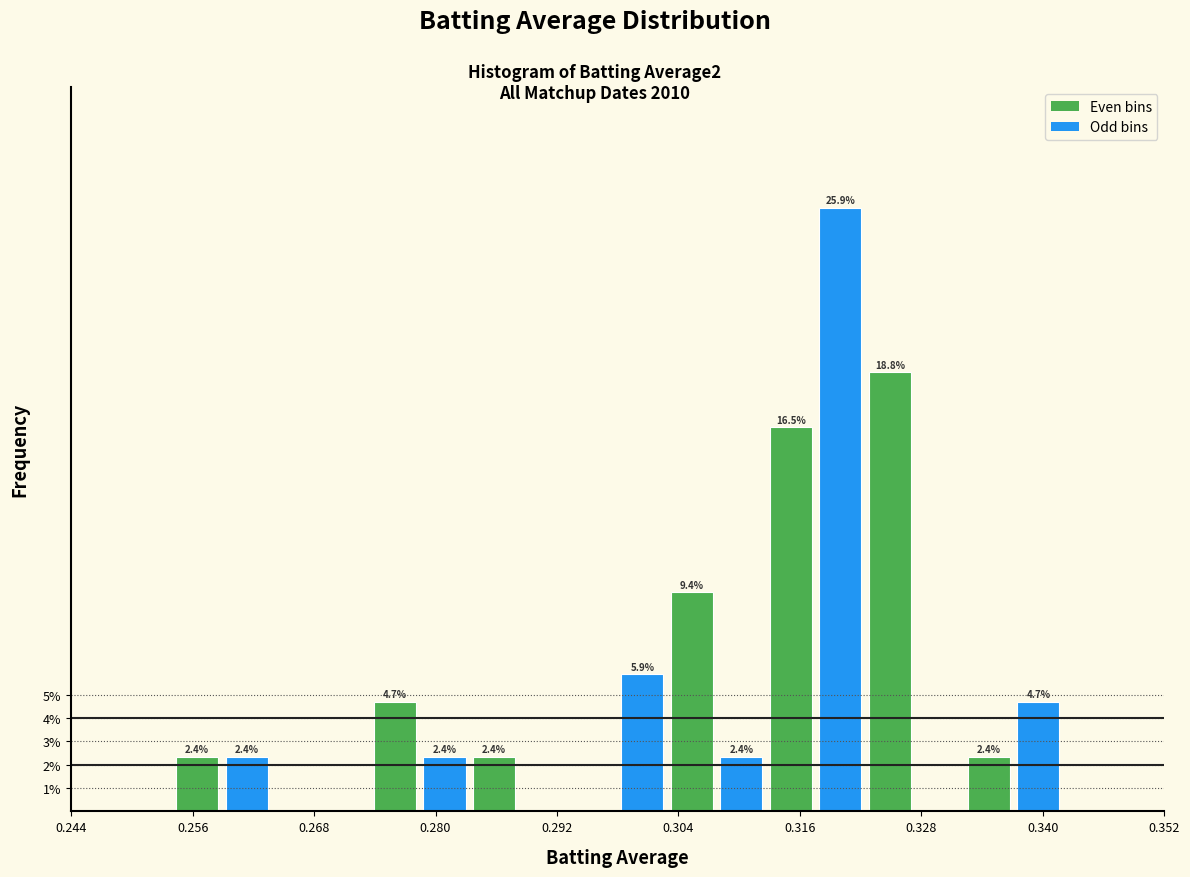

Read against the x-axis, roughly where is the centre of the tallest bar?

0.320